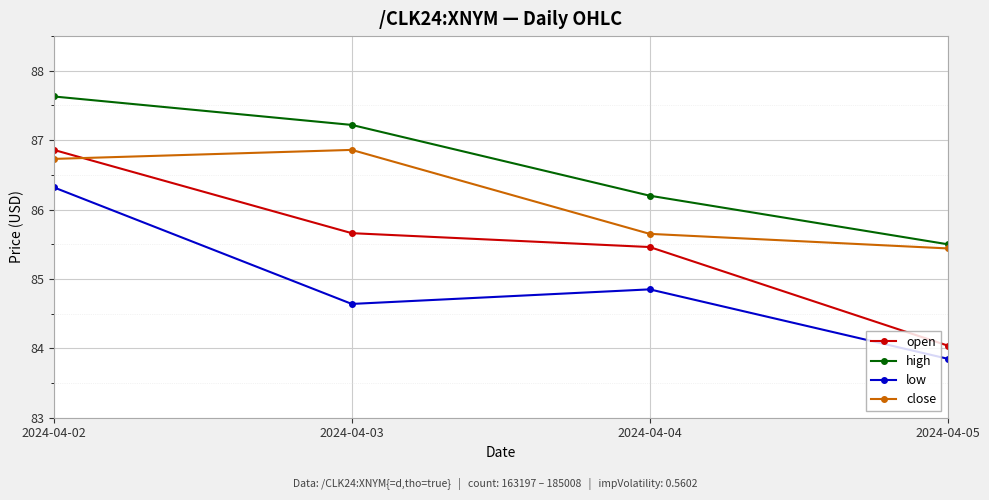

What is the value of the open point at the 1st from the left?

86.9